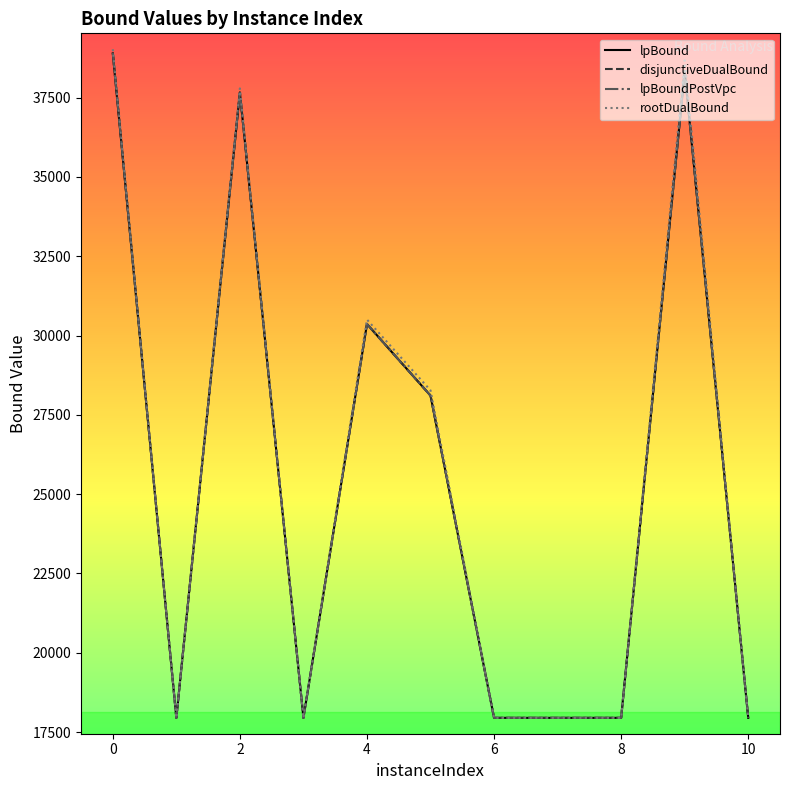

Which series has the widest spread of values?

rootDualBound